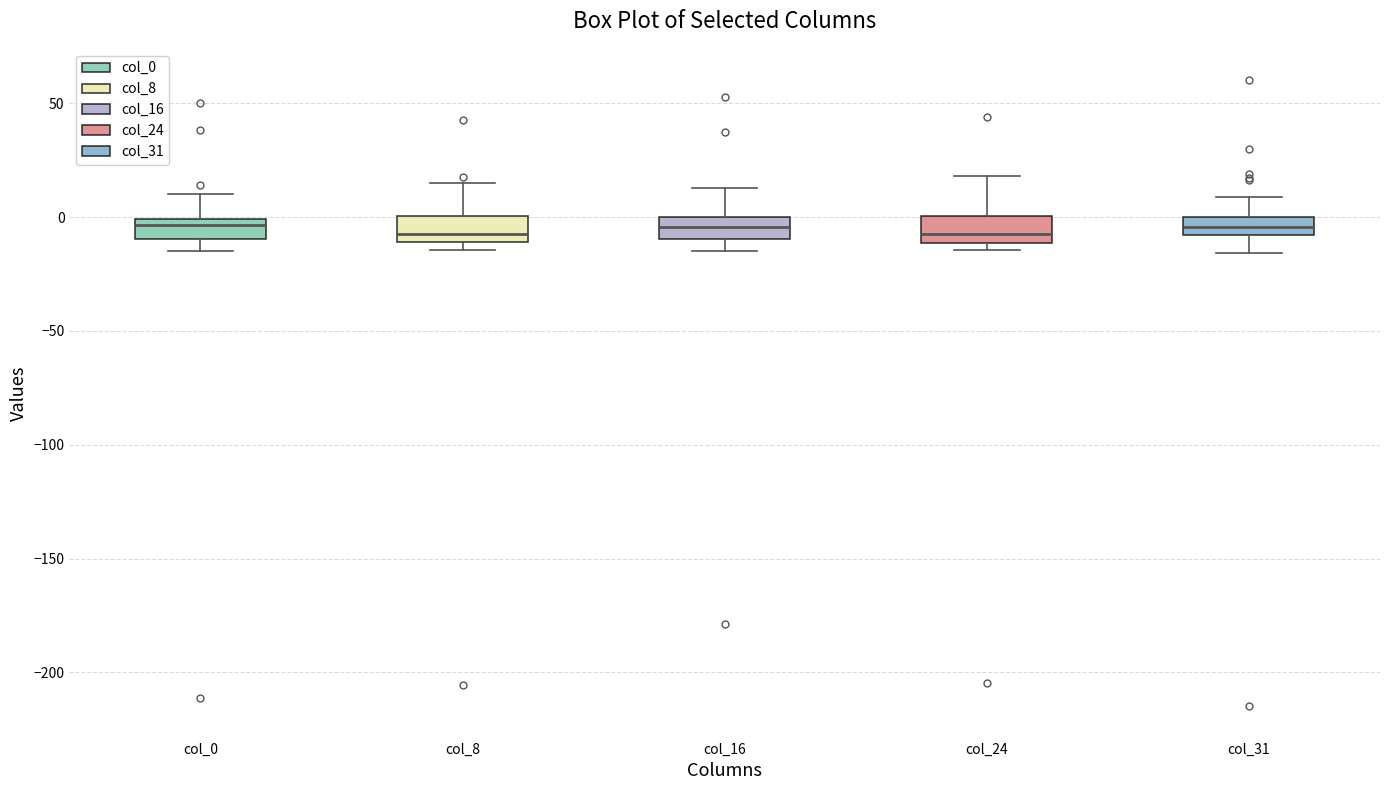

Reading left to right, transcribe this box plot: for each box, give where its median line is, the range the box spans, and where its two whiskers end, as read against the y-axis. The values are not printed on the chart, so give them approximately, as read against the axis.

col_0: median -5, box -10 to 0, whiskers -15 to 10
col_8: median -5, box -10 to 0, whiskers -15 to 15
col_16: median -5, box -10 to 0, whiskers -15 to 15
col_24: median -5, box -10 to 0, whiskers -15 to 20
col_31: median -5, box -10 to 0, whiskers -15 to 10